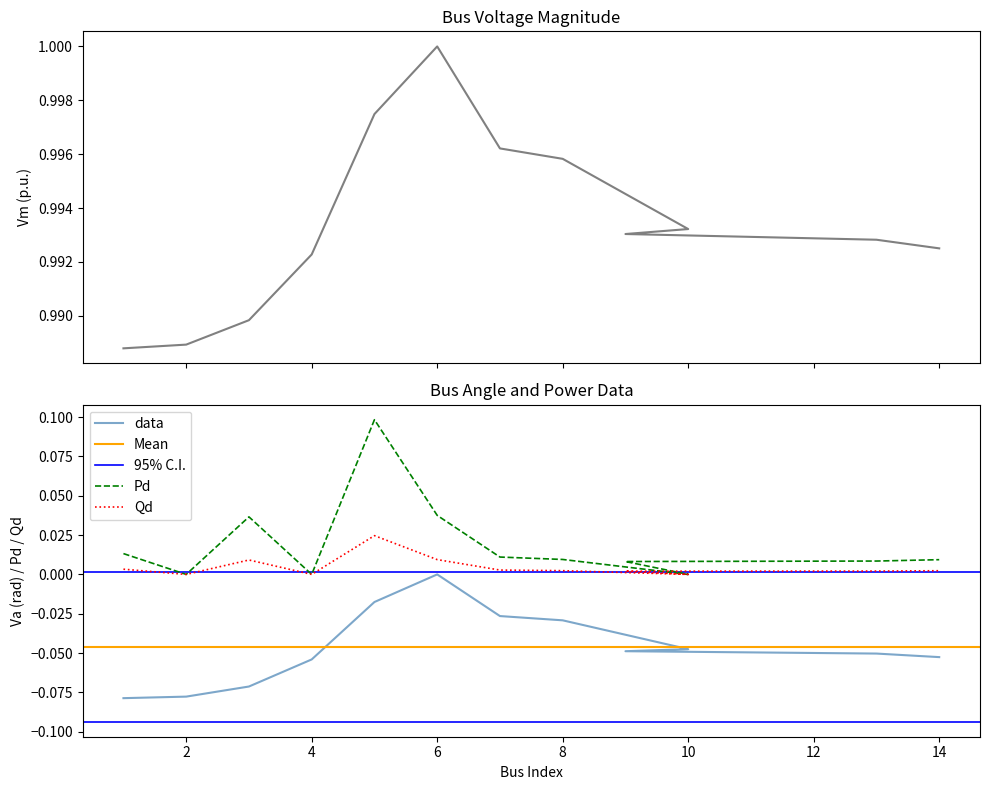

What is the value of the Vm point at the 1st from the left?

1.0